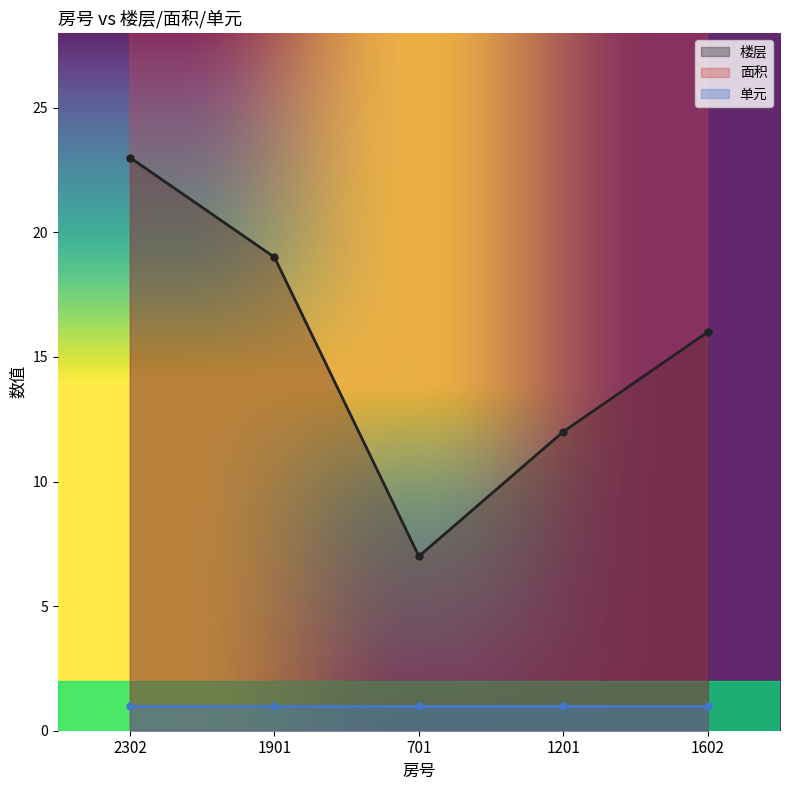

Which series has the largest range (max minus min)?

楼层